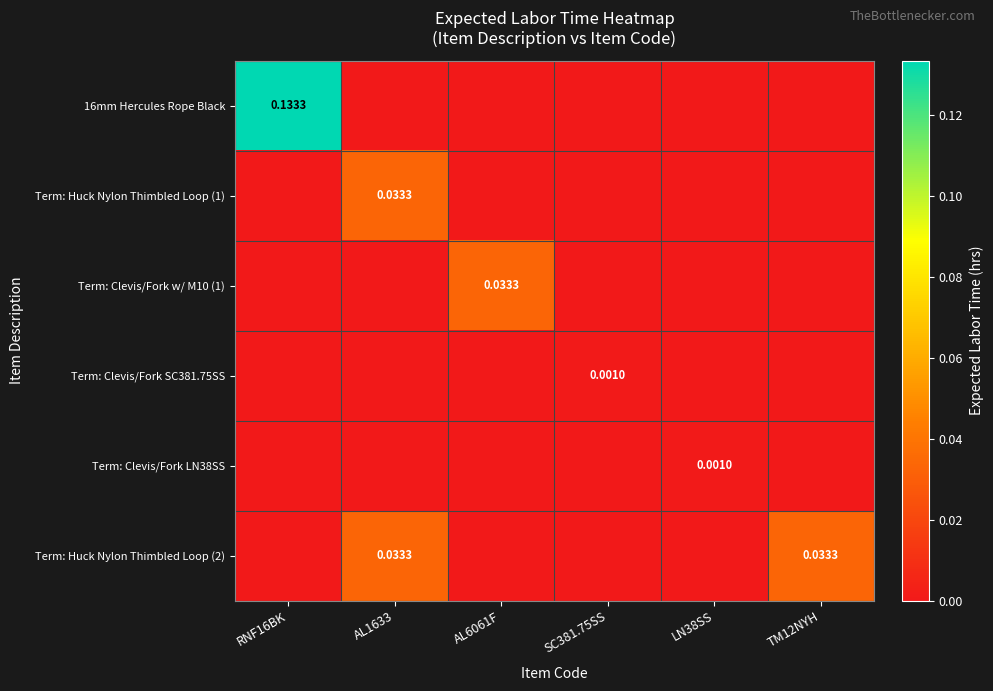

Is the value of Term: Huck Nylon Thimbled Loop (2) at TM12NYH greater than the value of Term: Clevis/Fork SC381.75SS at SC381.75SS?

Yes